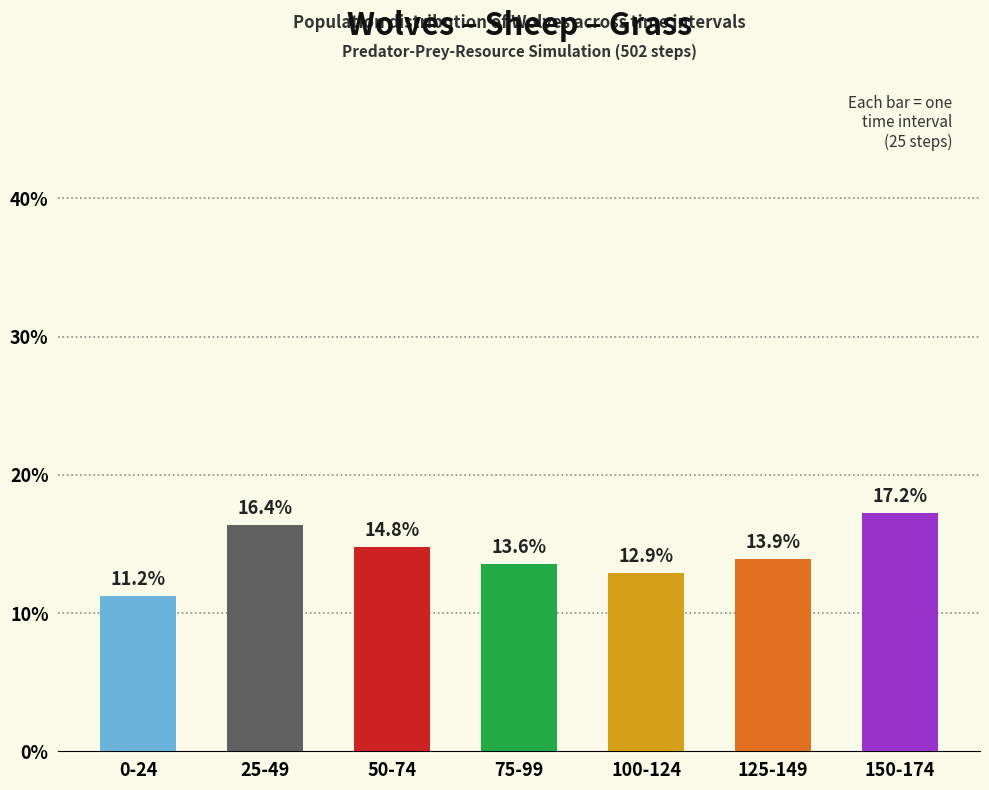

What is the change in value from 0-24 to 150-174?

+6.0